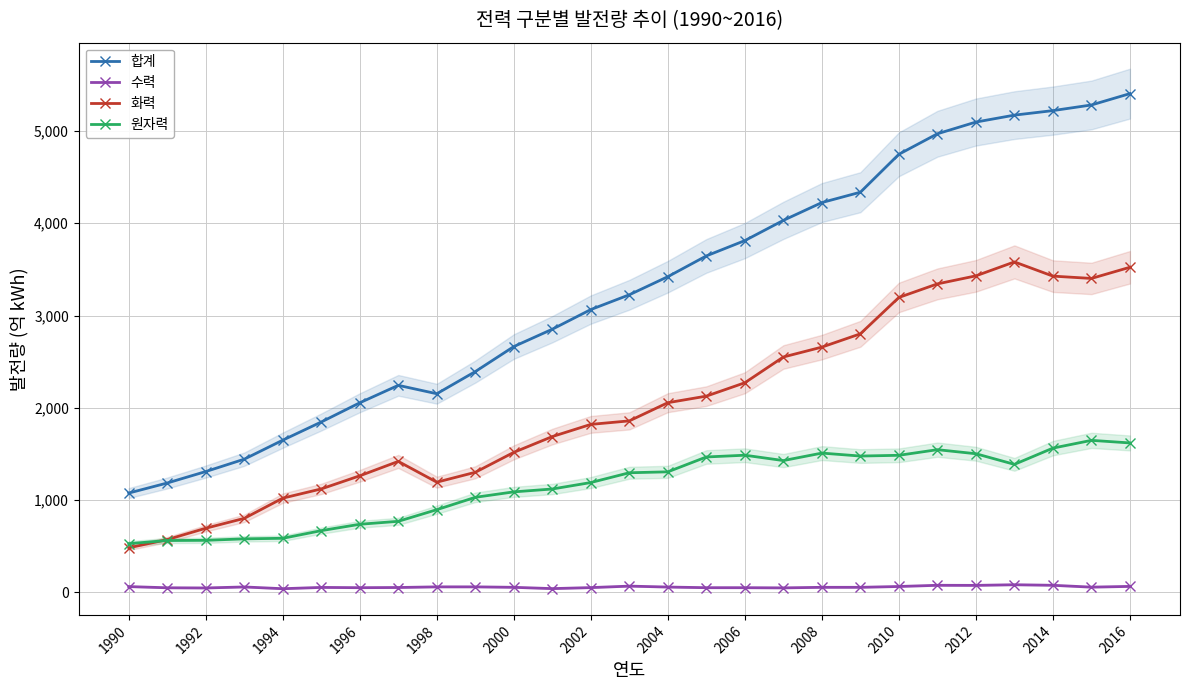

In 원자력, how many points are higher than both neighbors (excluding endpoints)?

4